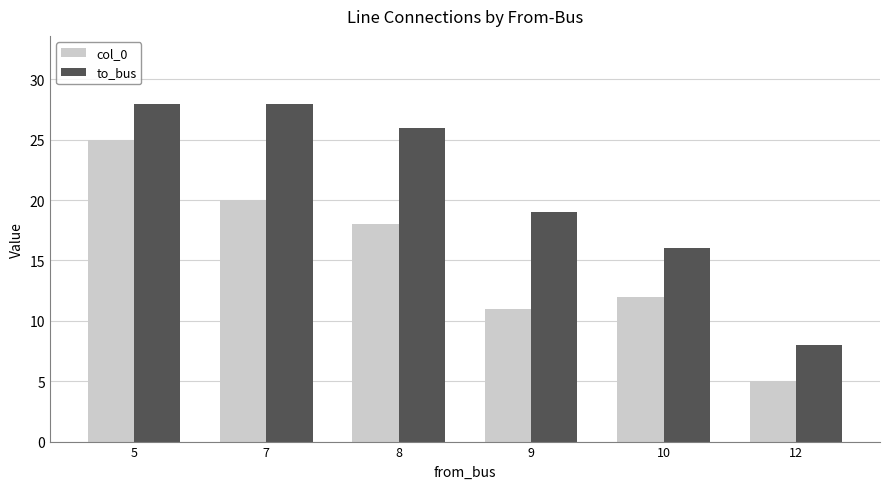

What is the minimum value shown in the chart?

5